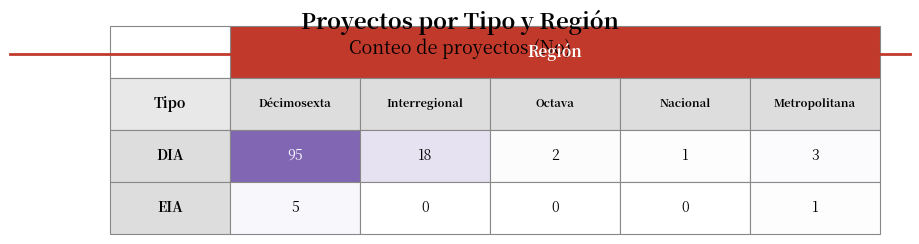

How many values in the Interregional series are below 18?

1